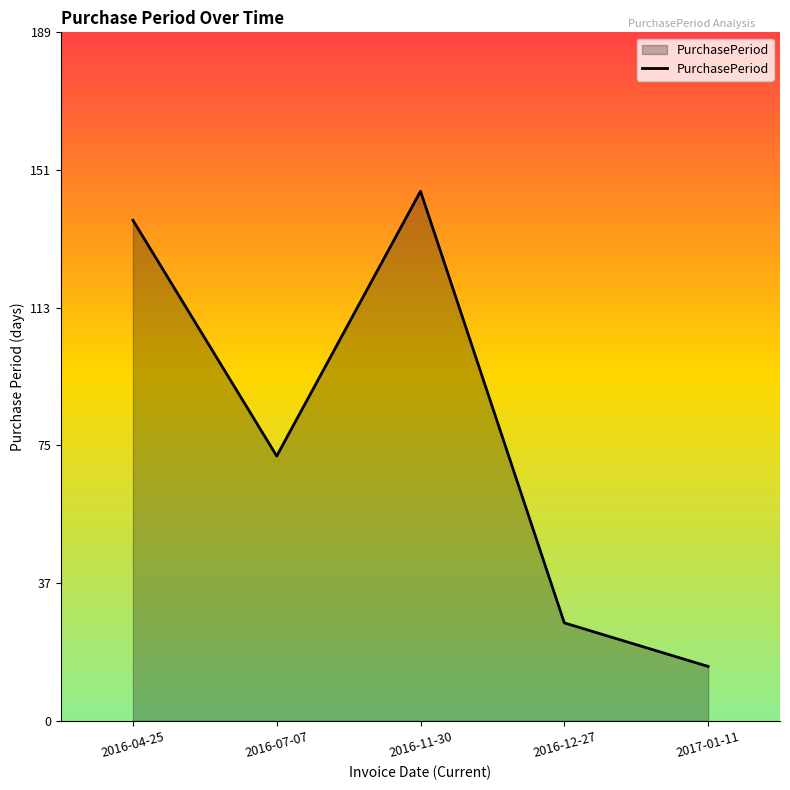

Where is the first local minimum?

2016-07-07